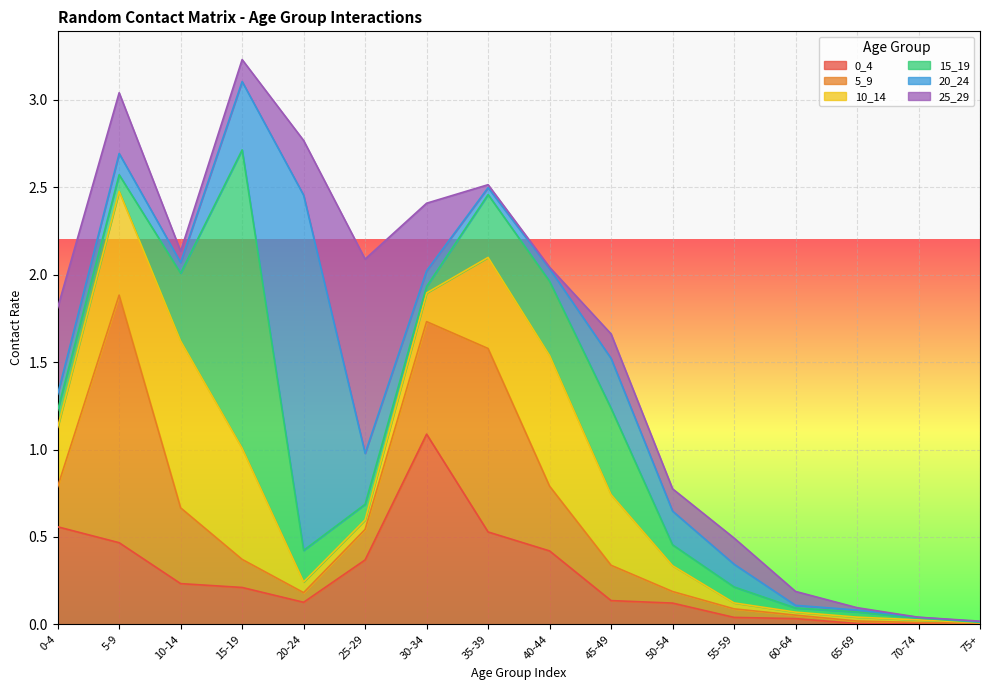

Reading right to left, list all the values displayed in this chart.

0_4: 75+=0.0	70-74=0.0	65-69=0.0	60-64=0.0	55-59=0.0	50-54=0.1	45-49=0.1	40-44=0.4	35-39=0.5	30-34=1.1	25-29=0.4	20-24=0.1	15-19=0.2	10-14=0.2	5-9=0.5	0-4=0.6
5_9: 75+=0.0	70-74=0.0	65-69=0.0	60-64=0.0	55-59=0.0	50-54=0.1	45-49=0.2	40-44=0.4	35-39=1.0	30-34=0.6	25-29=0.2	20-24=0.1	15-19=0.2	10-14=0.4	5-9=1.4	0-4=0.2
10_14: 75+=0.0	70-74=0.0	65-69=0.0	60-64=0.0	55-59=0.0	50-54=0.1	45-49=0.4	40-44=0.7	35-39=0.5	30-34=0.2	25-29=0.1	20-24=0.1	15-19=0.6	10-14=1.0	5-9=0.6	0-4=0.3
15_19: 75+=0.0	70-74=0.0	65-69=0.0	60-64=0.0	55-59=0.1	50-54=0.1	45-49=0.5	40-44=0.4	35-39=0.4	30-34=0.0	25-29=0.1	20-24=0.2	15-19=1.7	10-14=0.4	5-9=0.1	0-4=0.1
20_24: 75+=0.0	70-74=0.0	65-69=0.0	60-64=0.0	55-59=0.1	50-54=0.2	45-49=0.3	40-44=0.1	35-39=0.0	30-34=0.1	25-29=0.3	20-24=2.0	15-19=0.4	10-14=0.1	5-9=0.1	0-4=0.1
25_29: 75+=0.0	70-74=0.0	65-69=0.0	60-64=0.1	55-59=0.1	50-54=0.1	45-49=0.1	40-44=0.0	35-39=0.0	30-34=0.4	25-29=1.1	20-24=0.3	15-19=0.1	10-14=0.1	5-9=0.3	0-4=0.5